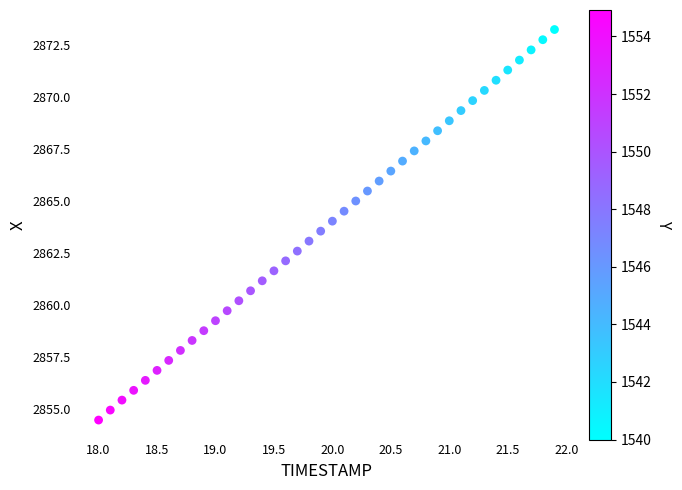

What is the range of Y values (max minus min)?

18.8